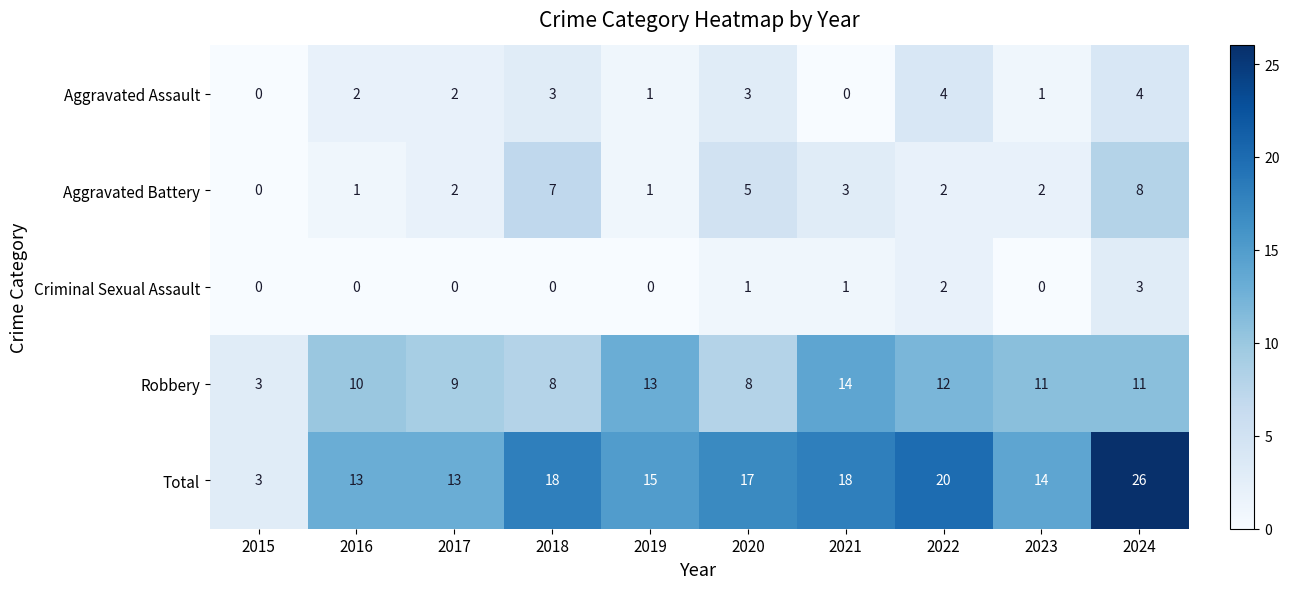

What is the approximate value of Robbery at 2016?

10